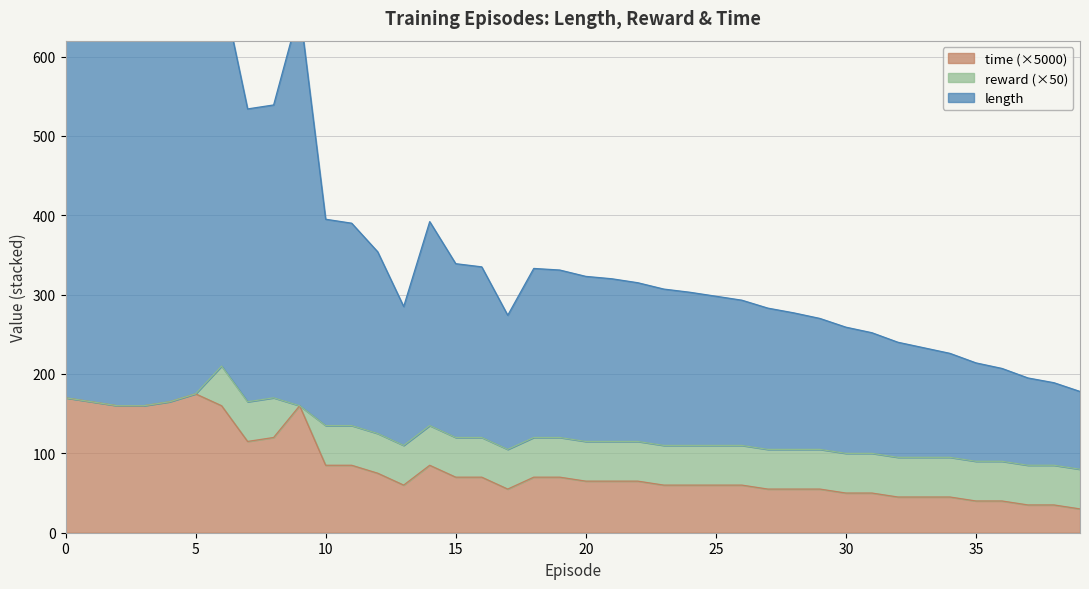

What is the lowest value of the time (×5000) series?

30.0